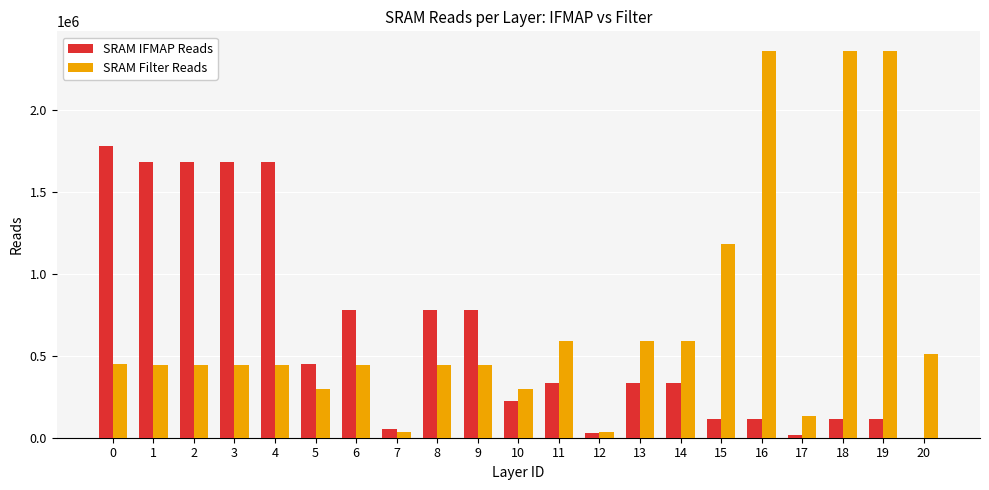

What is the maximum value shown in the chart?

2359296